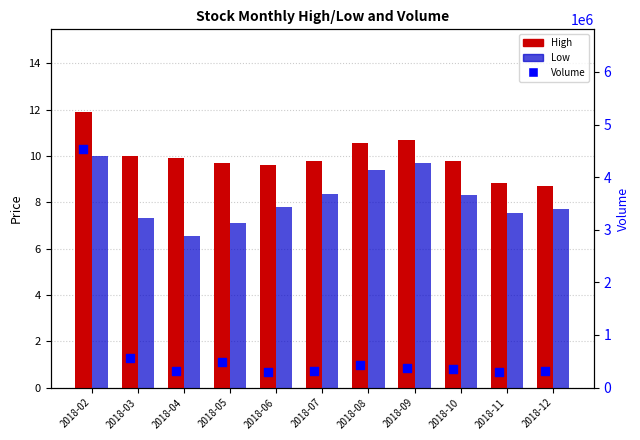

What are all the series names shown in the legend?

High, Low, Volume